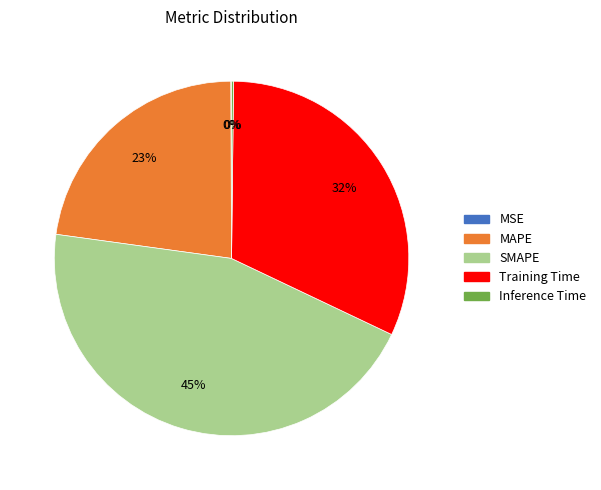

Is there any slice that represents more than half of the pie?

No